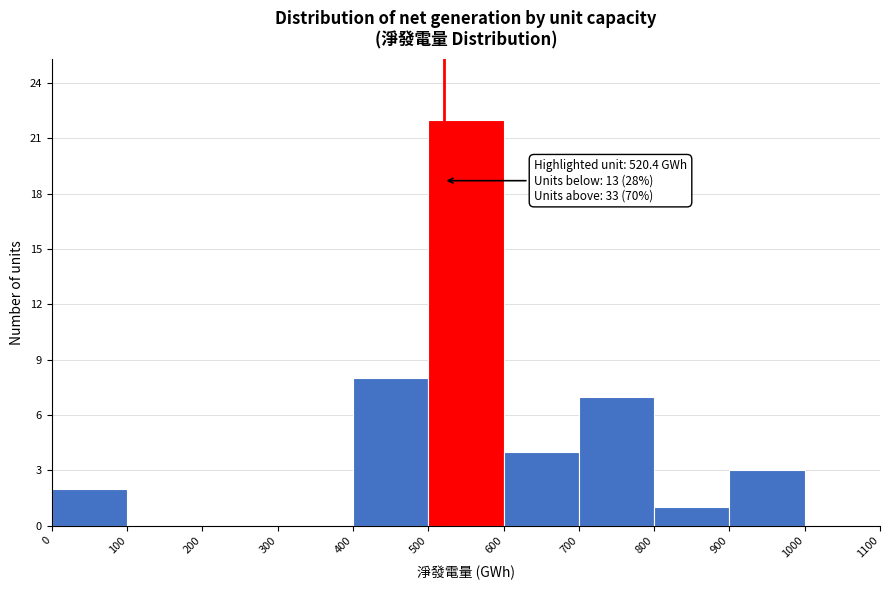

Over which range of the x-axis is the bar tallest?

500 to 600